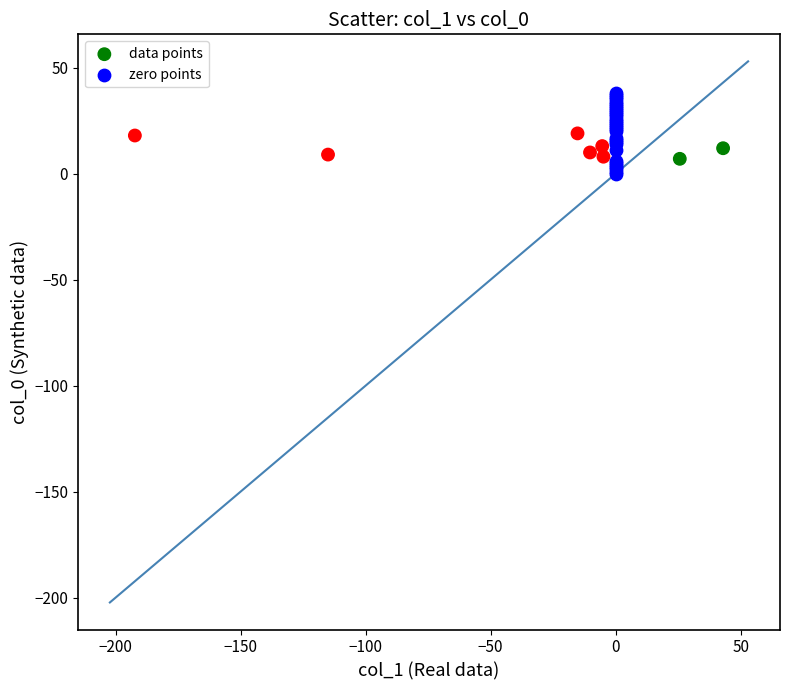

Which series reaches the maximum Y coordinate?

zero points